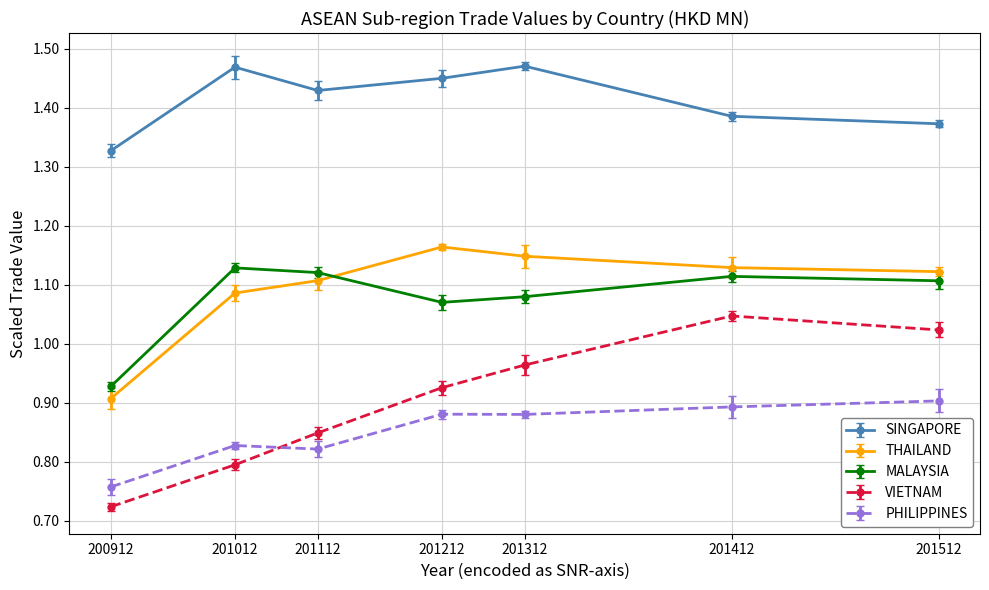

At how many categories does at least one series exceed 1?

7